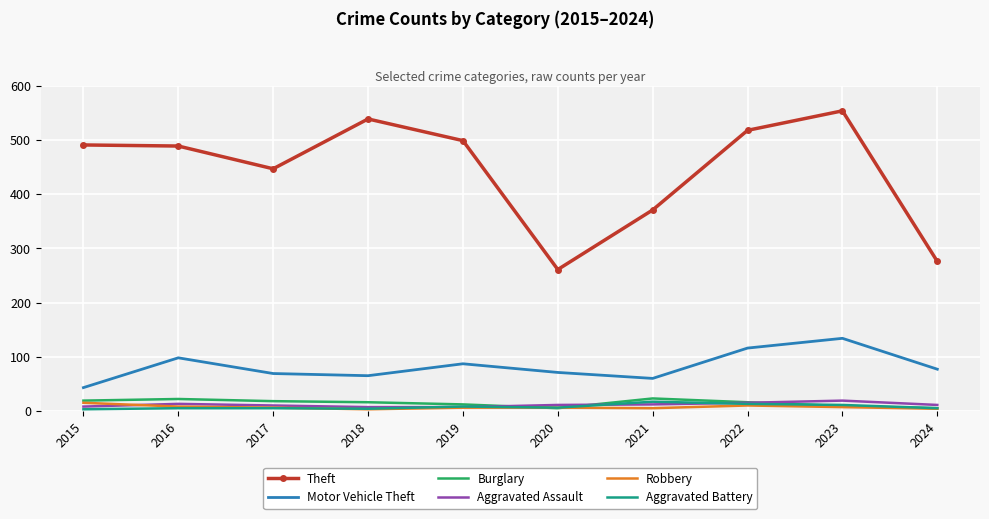

The Burglary series shows 5 at 2024. True or false?

True